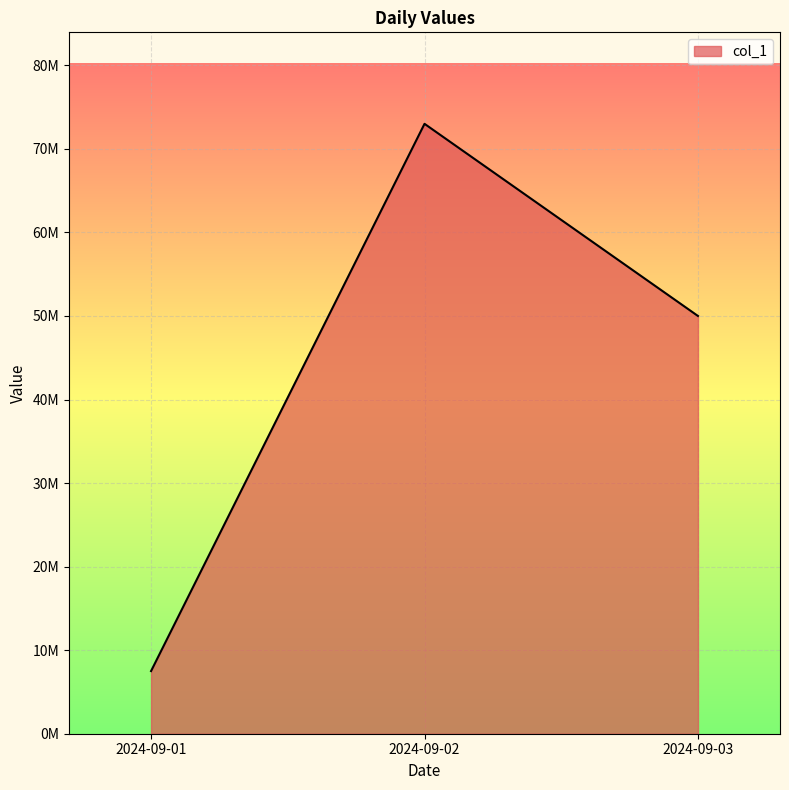

Does the chart display data point markers on the line(s)?

No